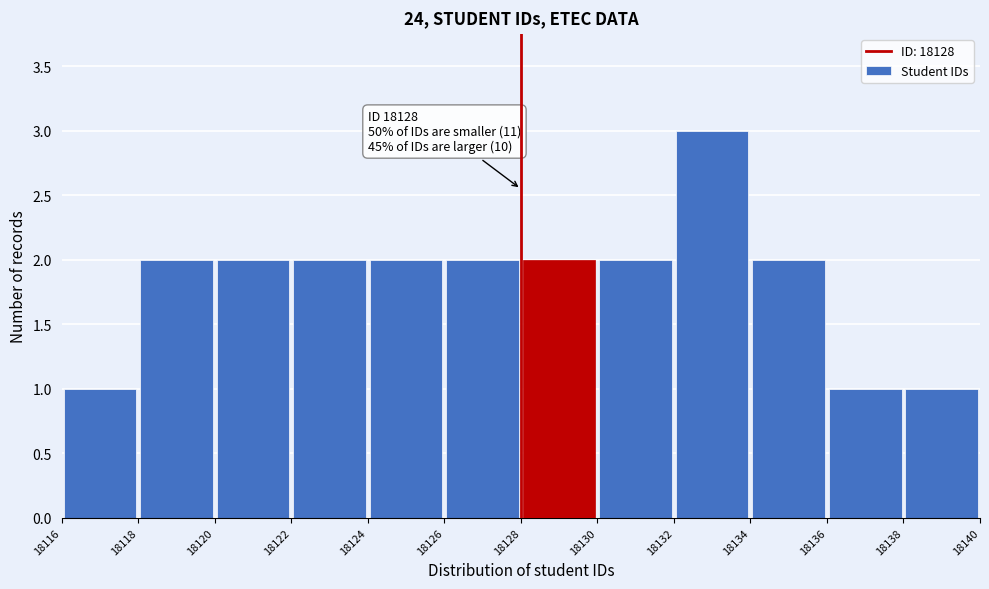

Which range on the x-axis has the tallest bar?

18132 to 18134